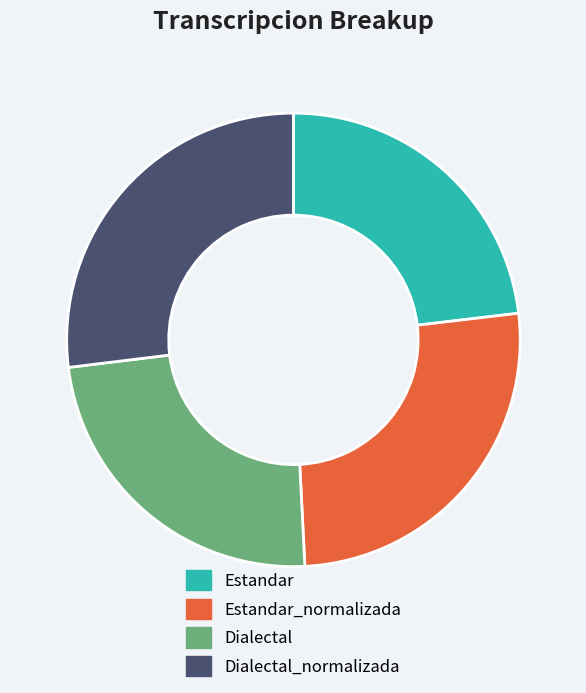

Rank the categories by value from highest to lowest.

Dialectal_normalizada, Estandar_normalizada, Dialectal, Estandar